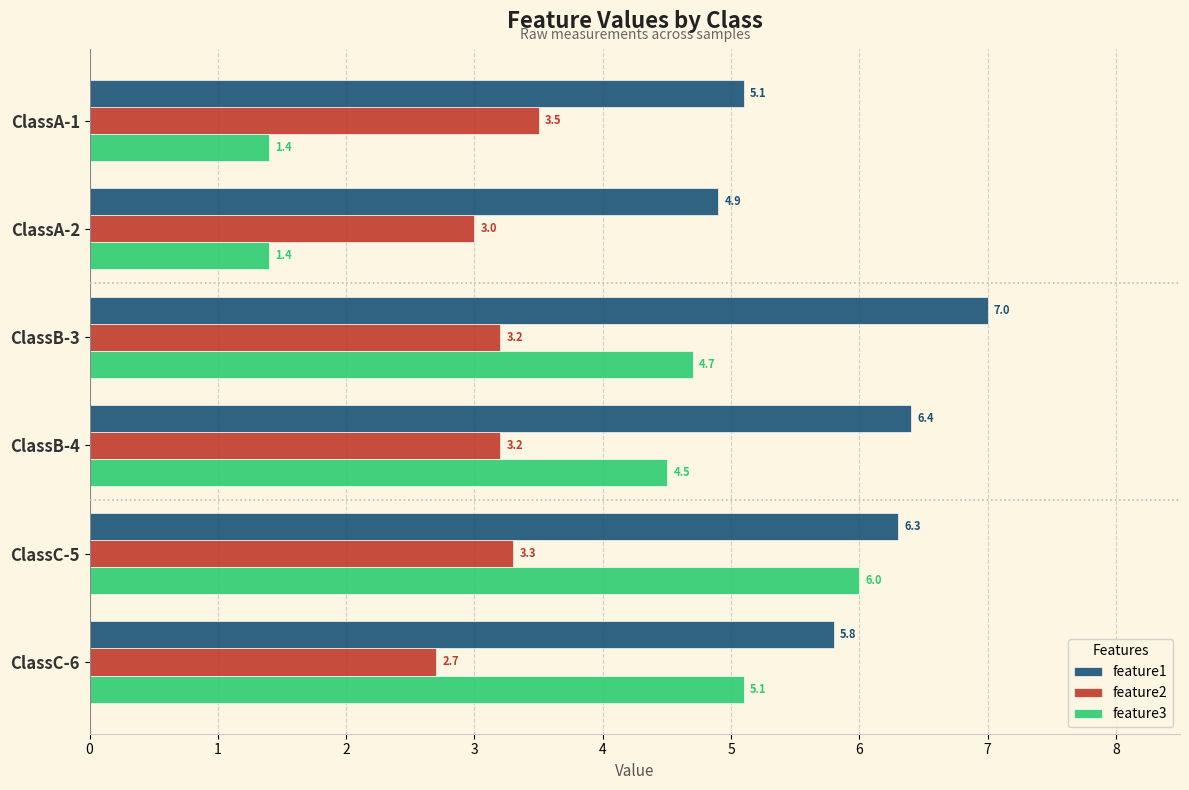

Read the feature2 value at ClassB-3.

3.2